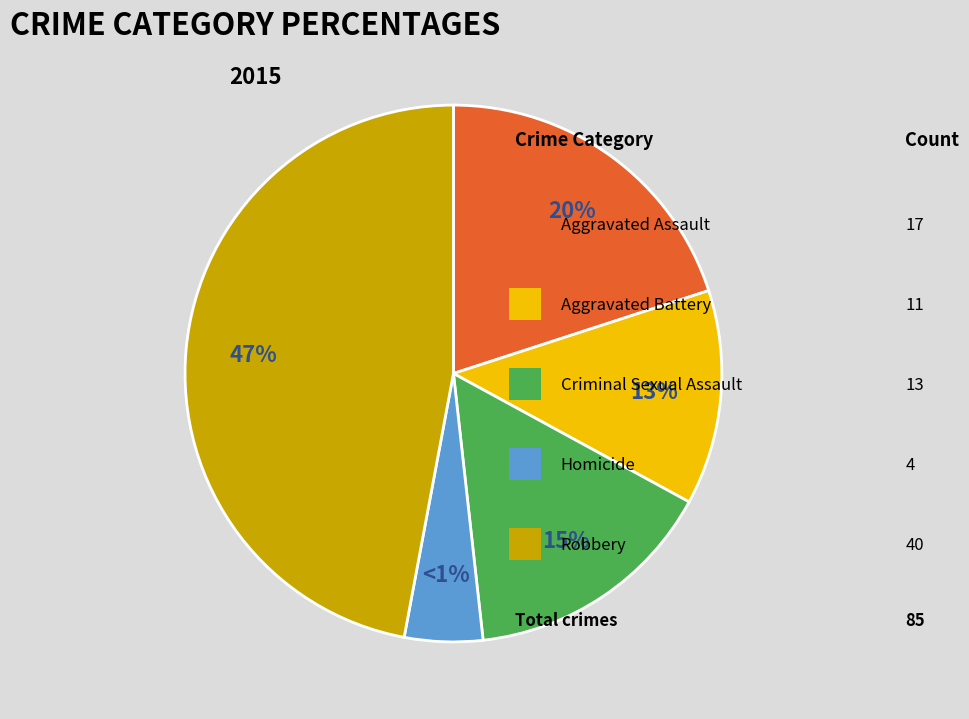

To the nearest percent, what is the average slice percentage?

20%